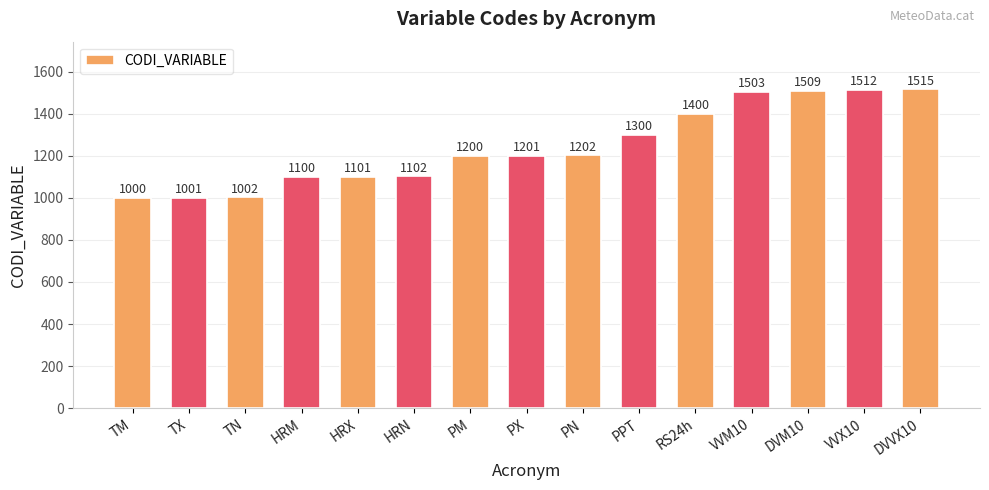

Read the value at HRN.

1102